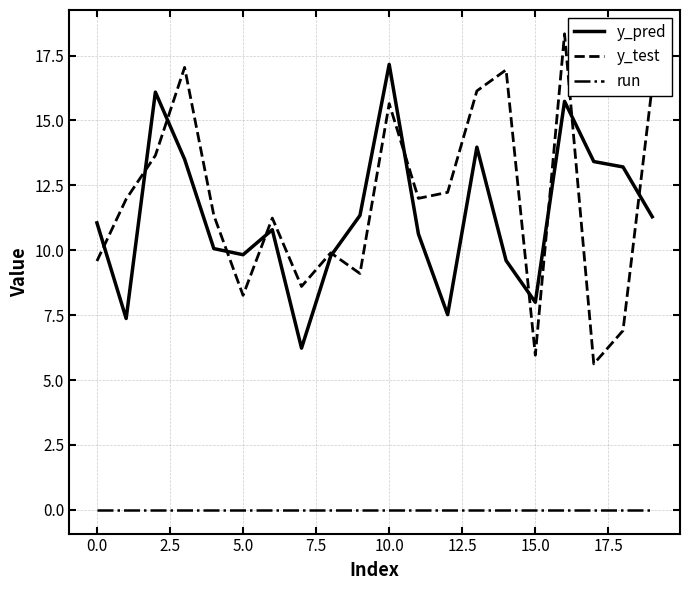

True or false: run and y_test cross at least once.

False